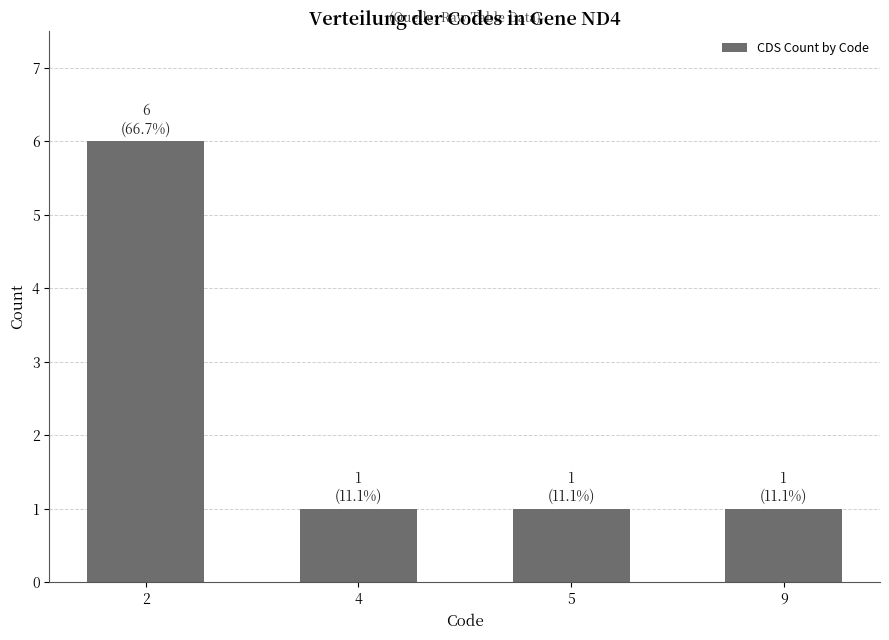

What is the average value?

2